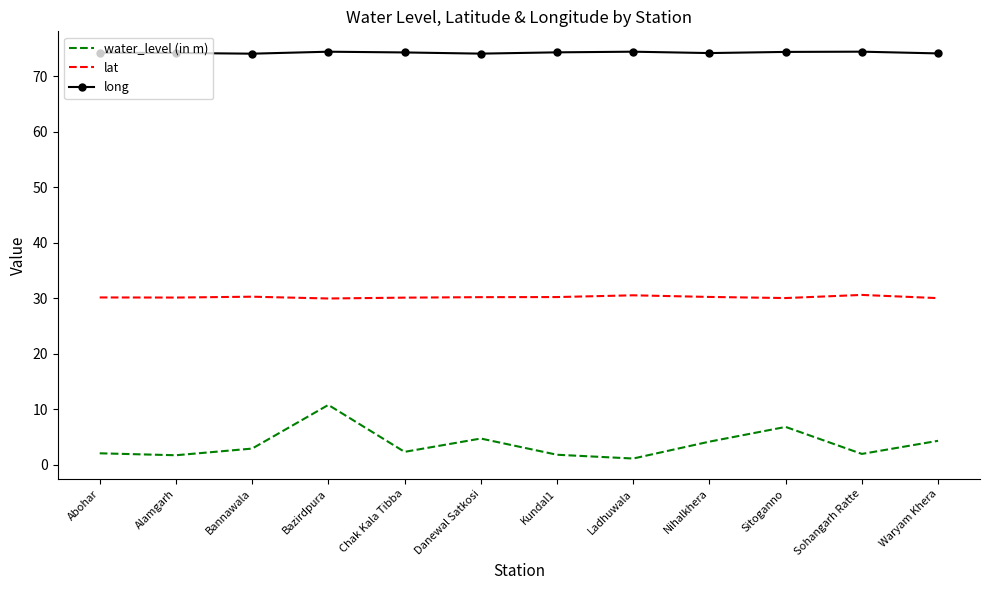

What is the spread (max minus min) of values at Bazirdpura?

63.6